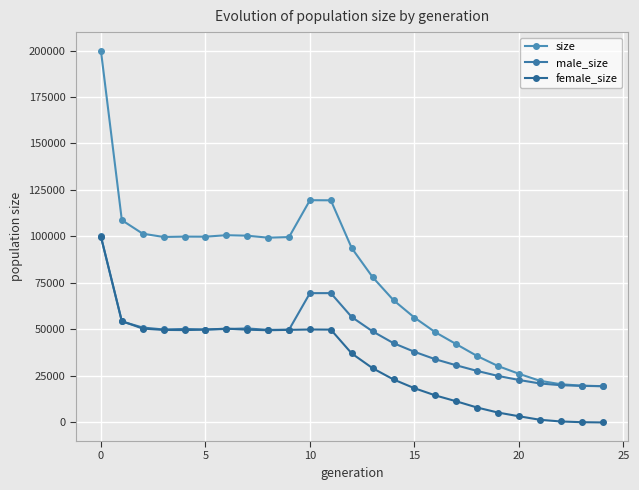

How many values in the female_size series are below 37087?

12